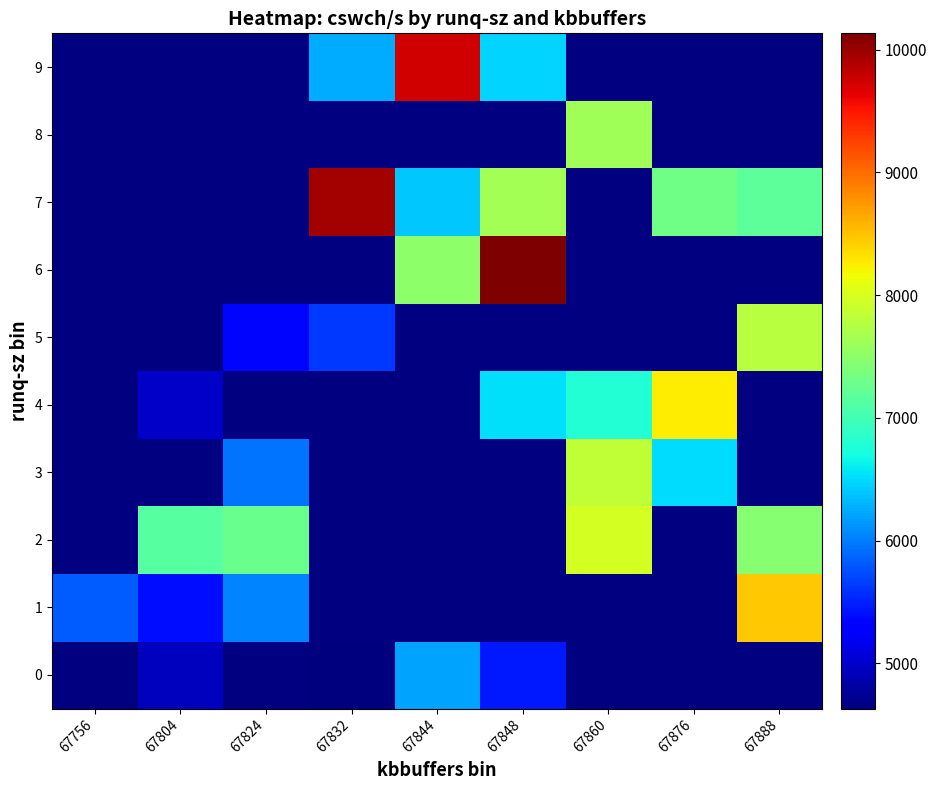

Where is 1 nearest to the value 6926?

67824